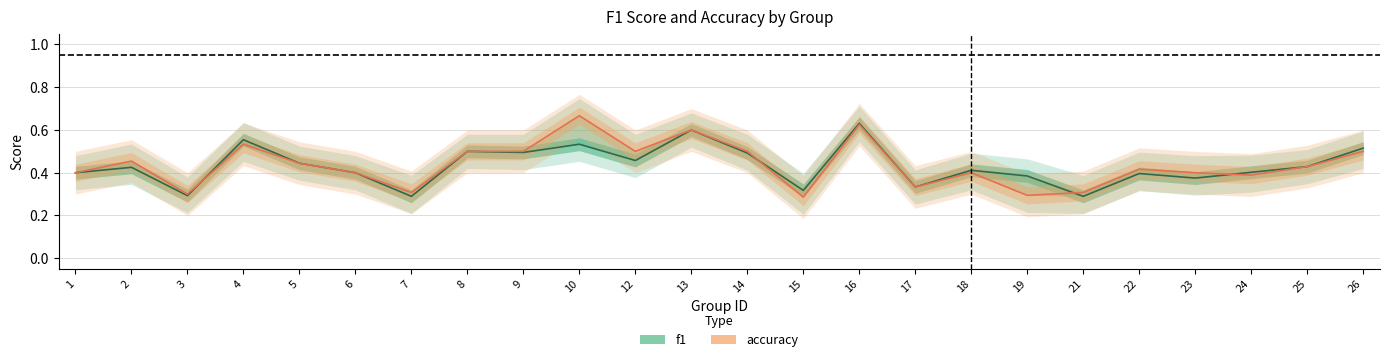

The accuracy series shows 0.4 at 18. True or false?

True